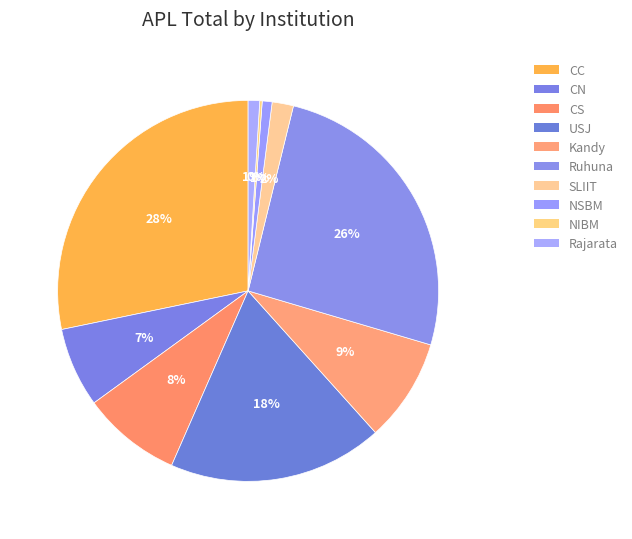

To the nearest percent, what is the difference between the largest and smallest slice percentages?

28%